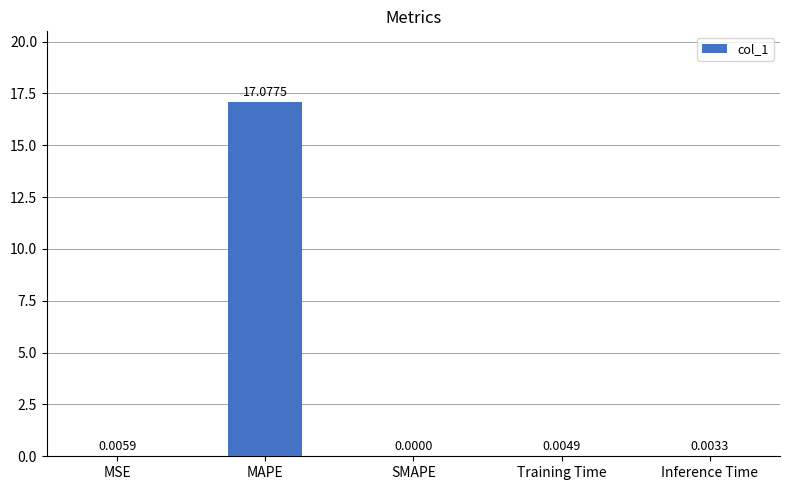

What is the sum of all values?

17.1